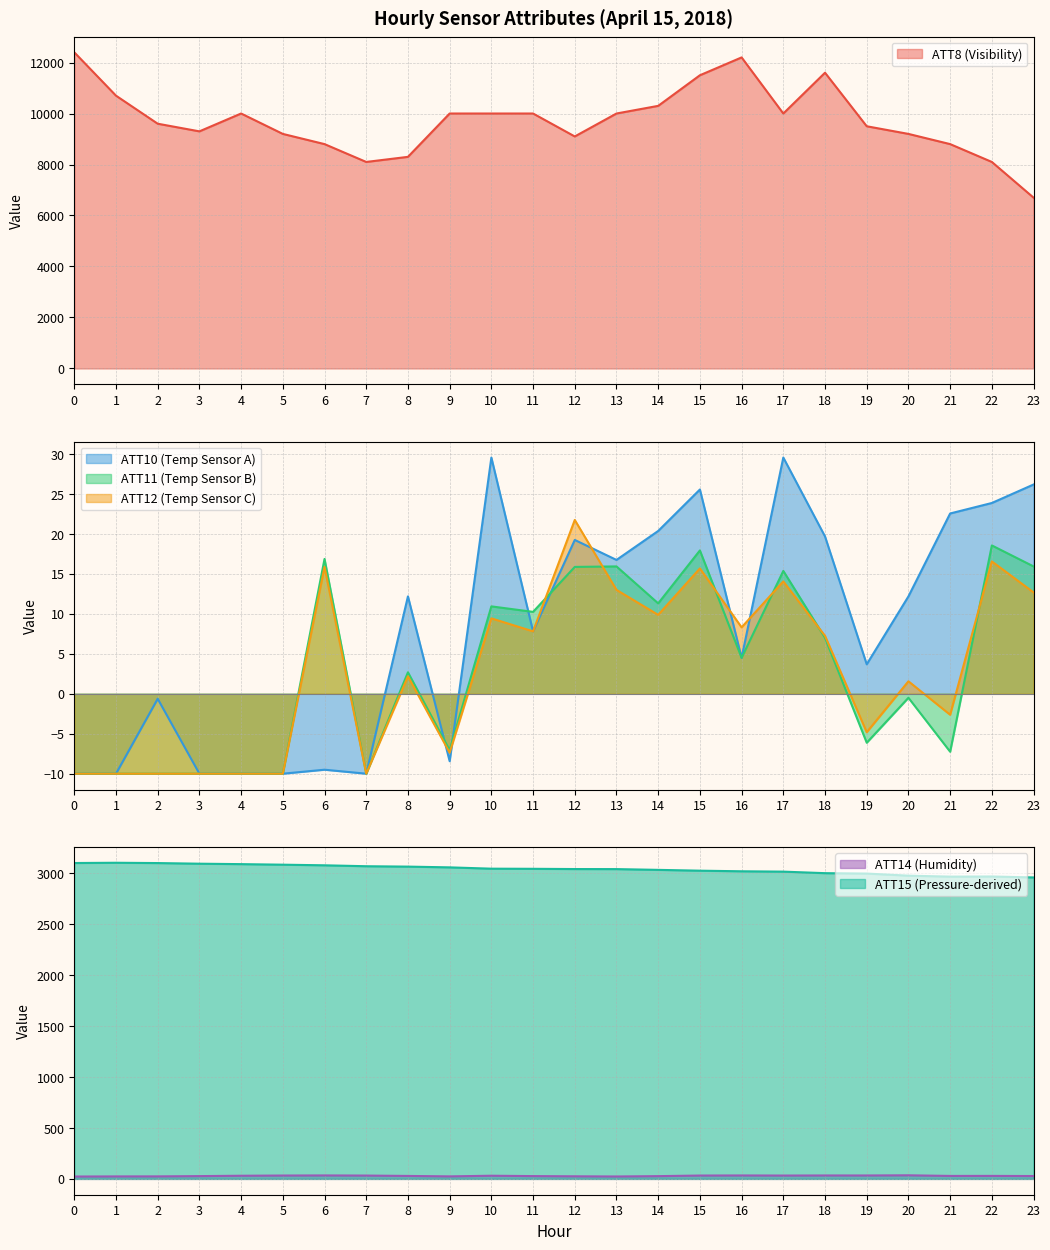

What are all the series names shown in the legend?

ATT8, ATT10, ATT11, ATT12, ATT14, ATT15